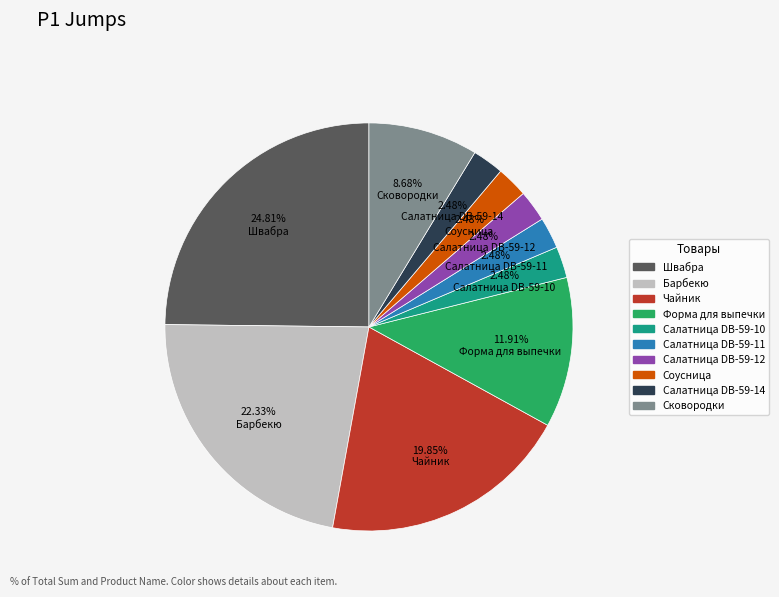

Is there any slice that represents more than half of the pie?

No